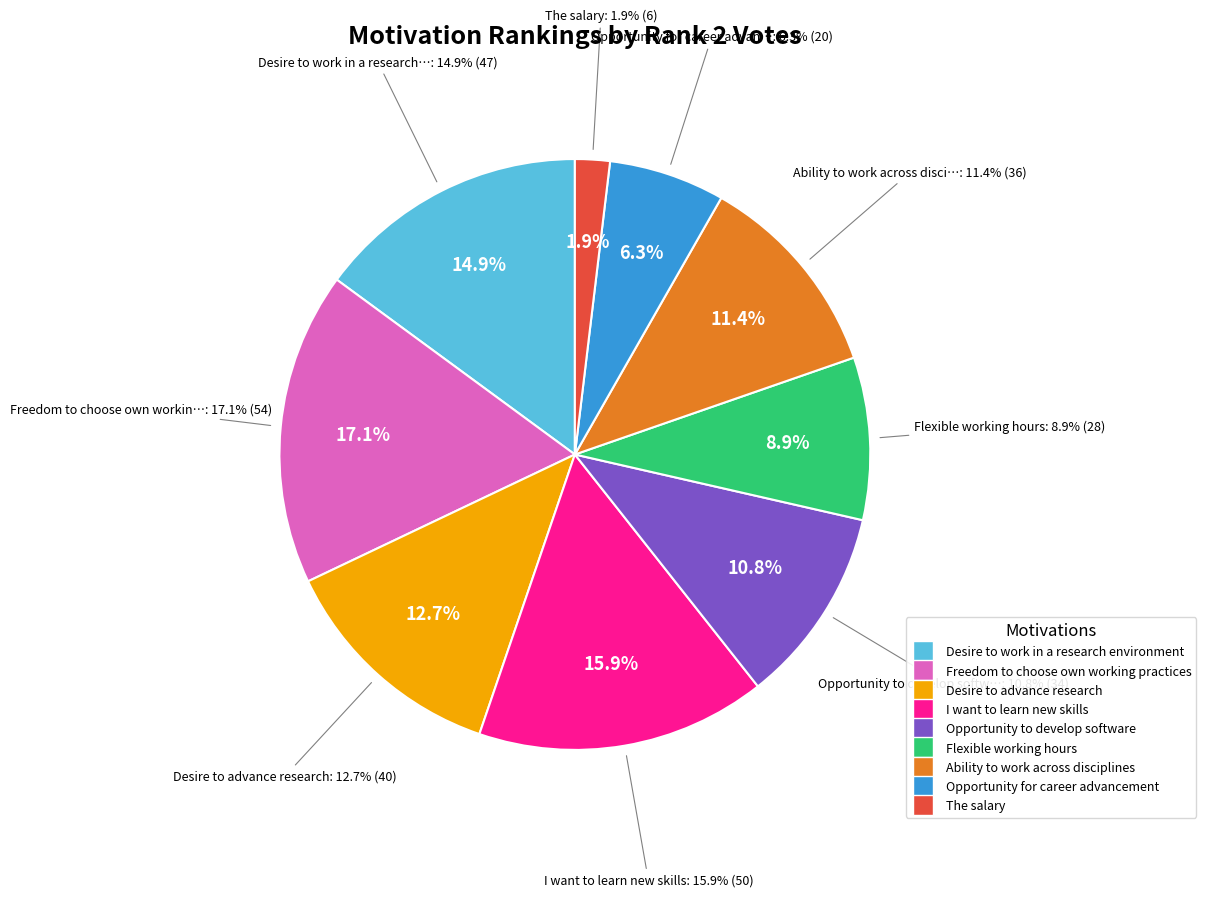

How much of the chart is everything except The salary?

98.1%